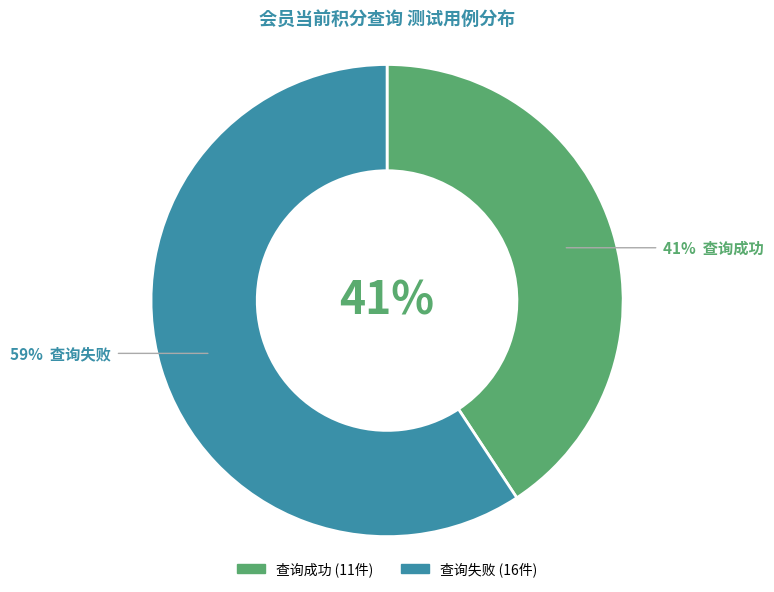

How many segments does this pie chart have?

2